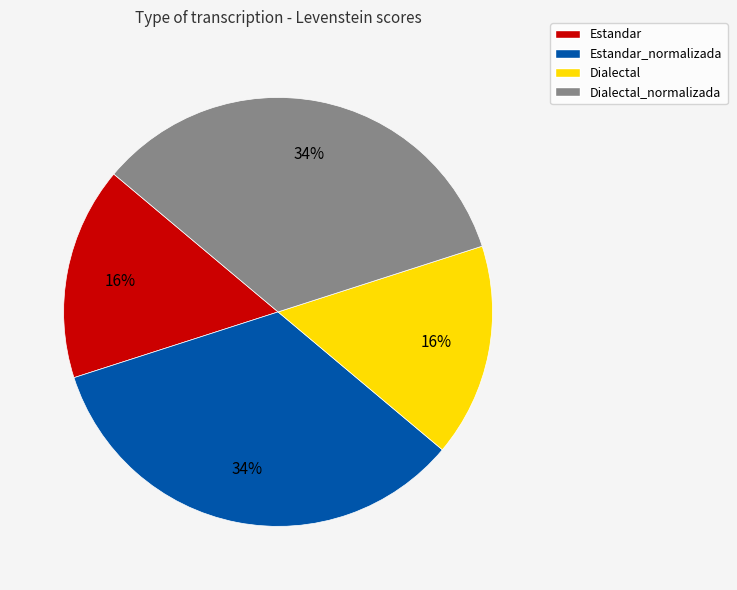

The Estandar_normalizada slice represents 24% of the pie. True or false?

False